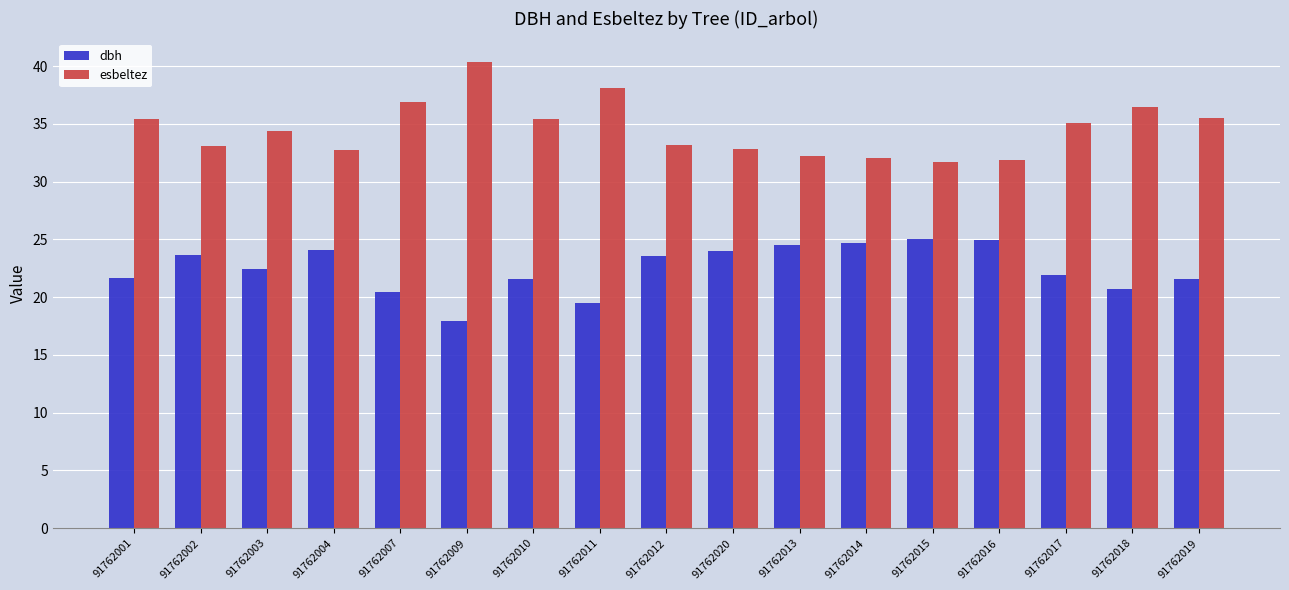

How many groups of bars are there?

17